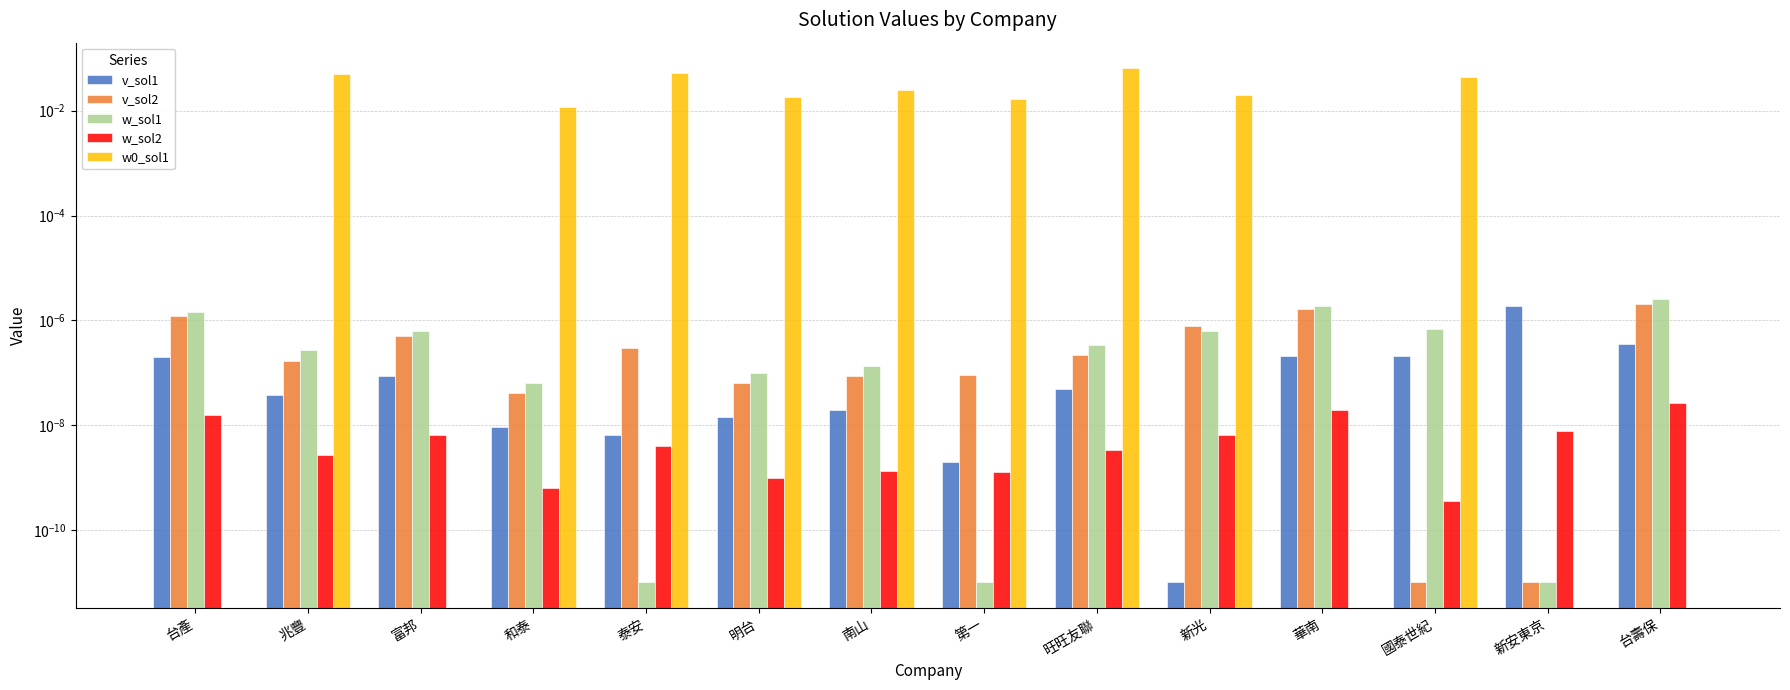

What is the label of the 2nd bar from the right?

新安東京